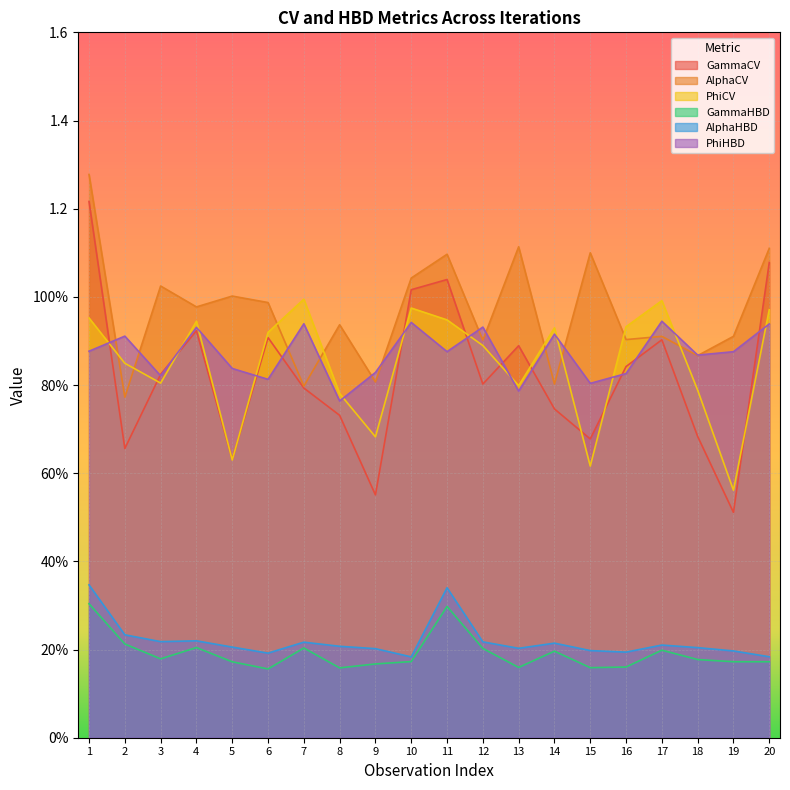

Where is the first local minimum for GammaCV?

2